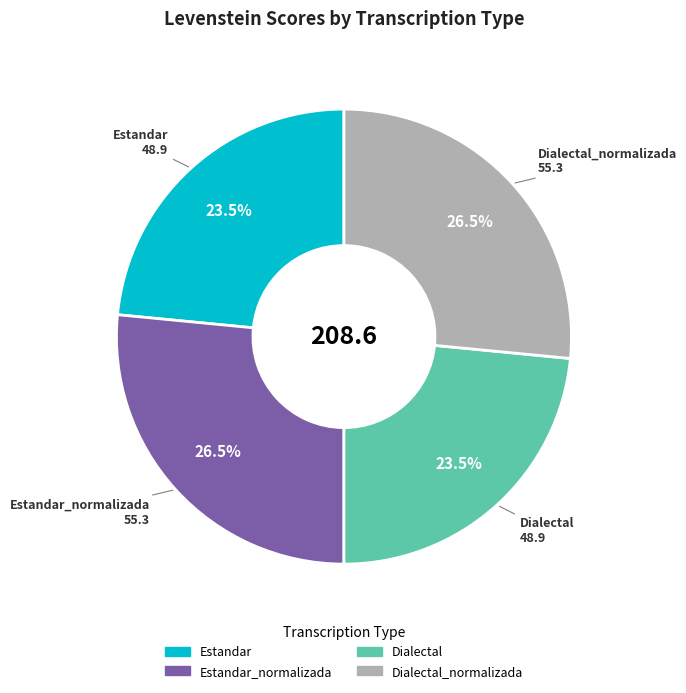

Does any single category account for the majority?

No